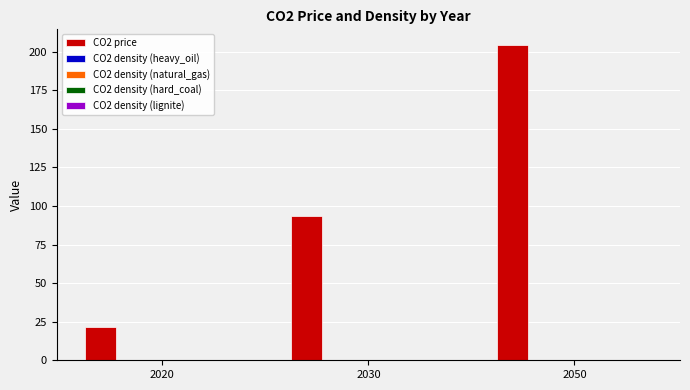

Is it true that CO2 price equals 21.7 at 2020?

True